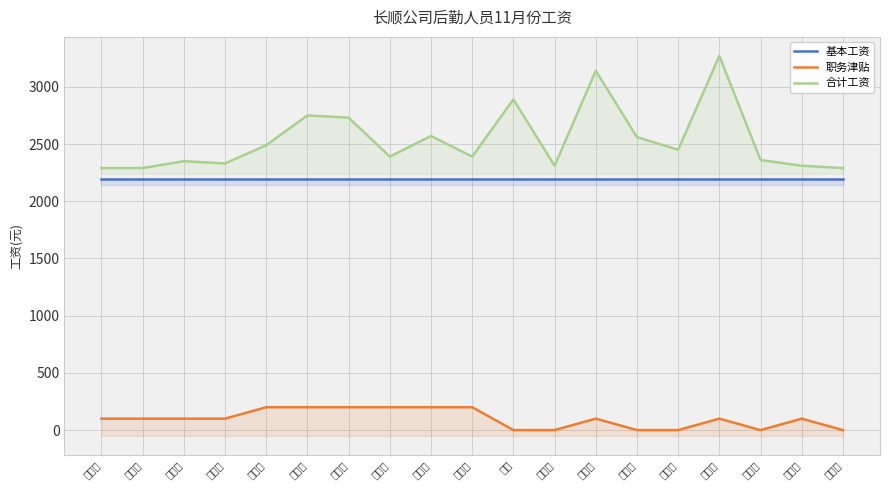

Where is 职务津贴 nearest to the value 100?

储根标